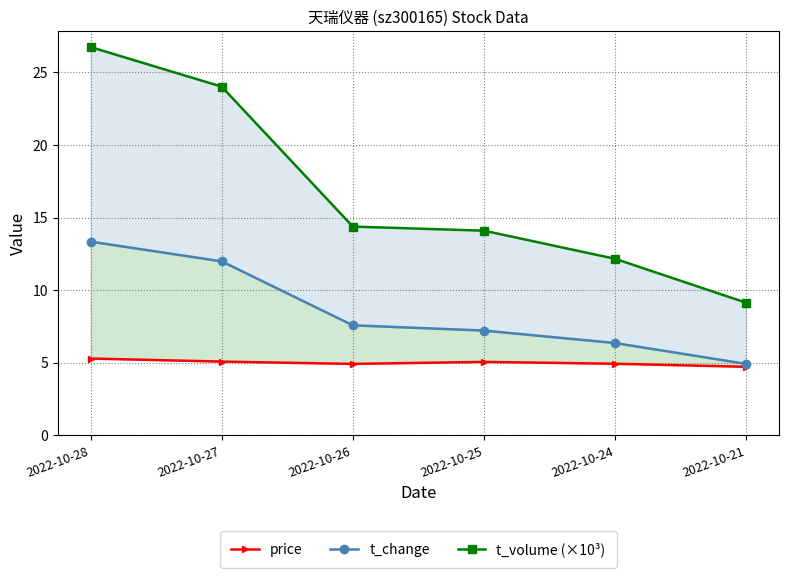

At 2022-10-27, list the series in order from largest to smallest.

t_volume (×10³), t_change, price